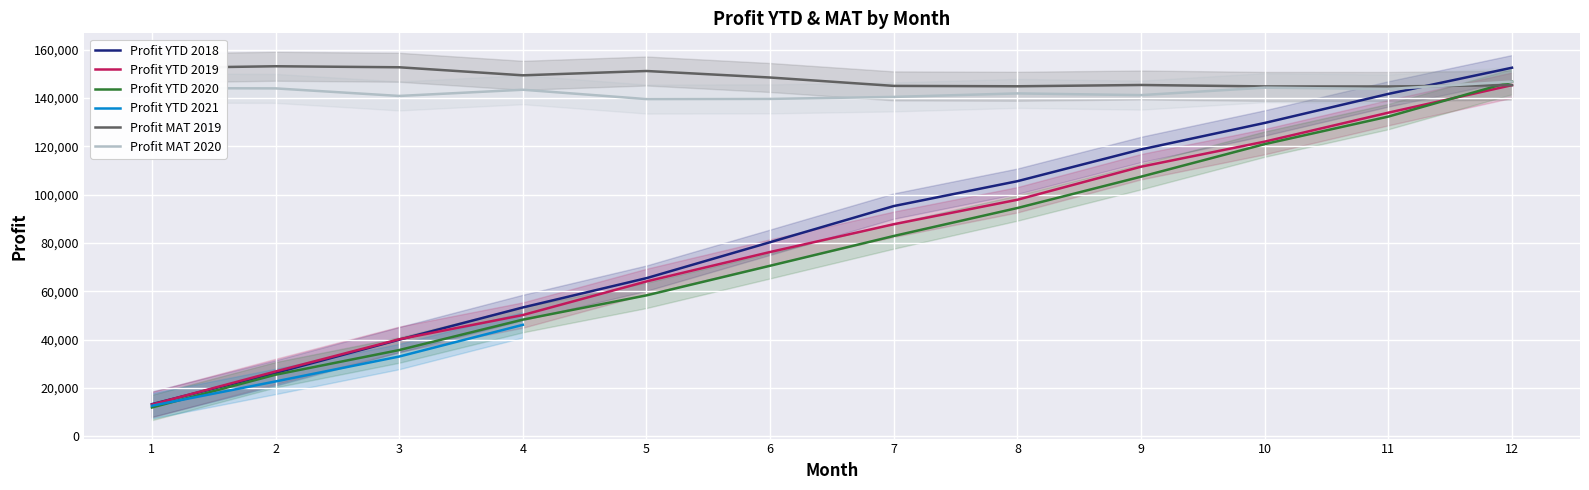

At which label does Profit YTD 2020 first exceed 82926?

8